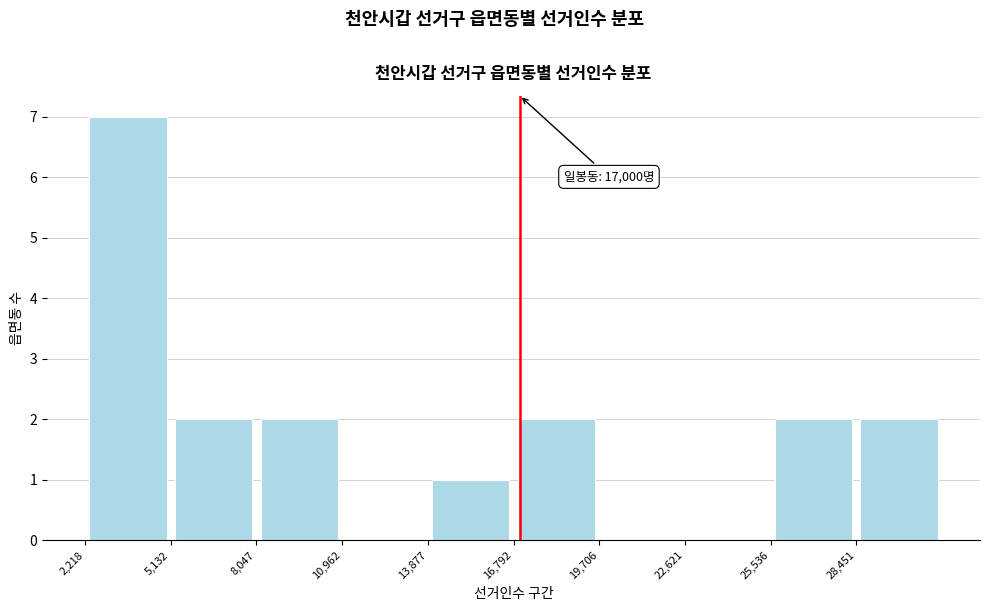

Which range on the x-axis has the tallest bar?

2000 to 5000